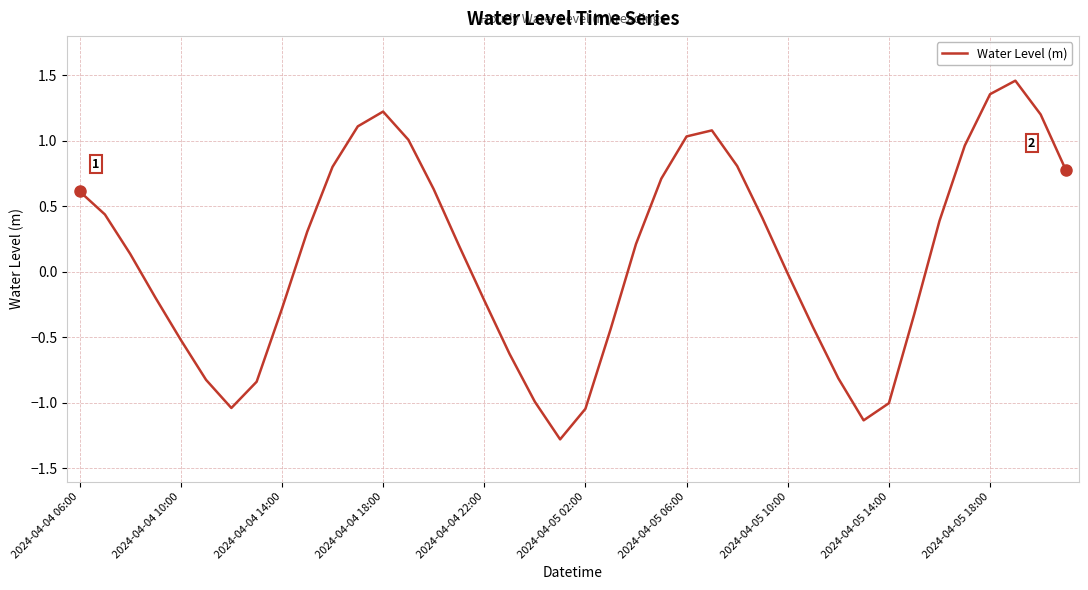

What is the smallest value displayed?

-1.3